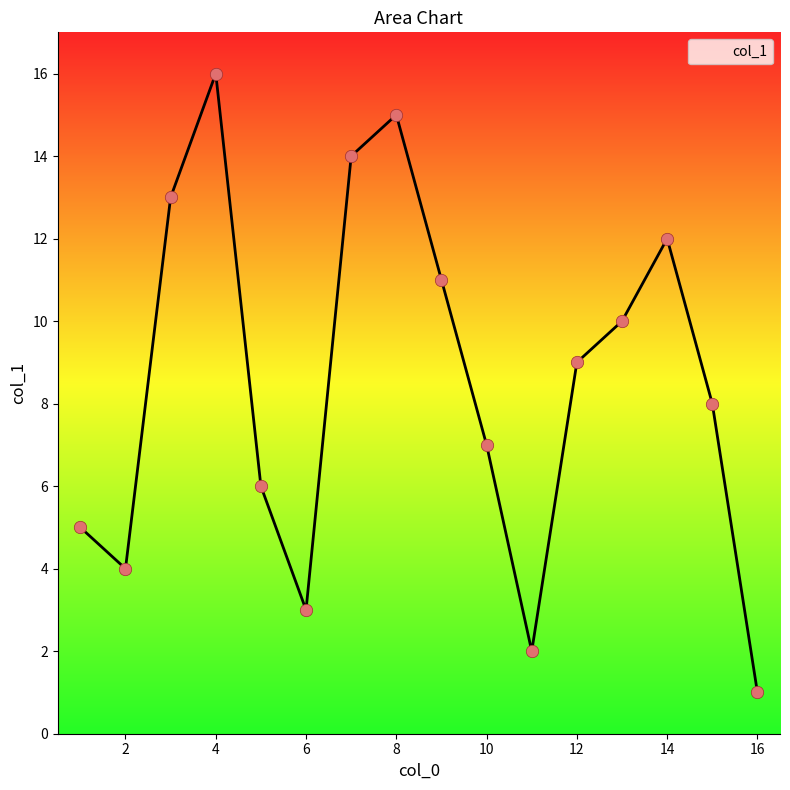

What is the greatest value displayed?

16